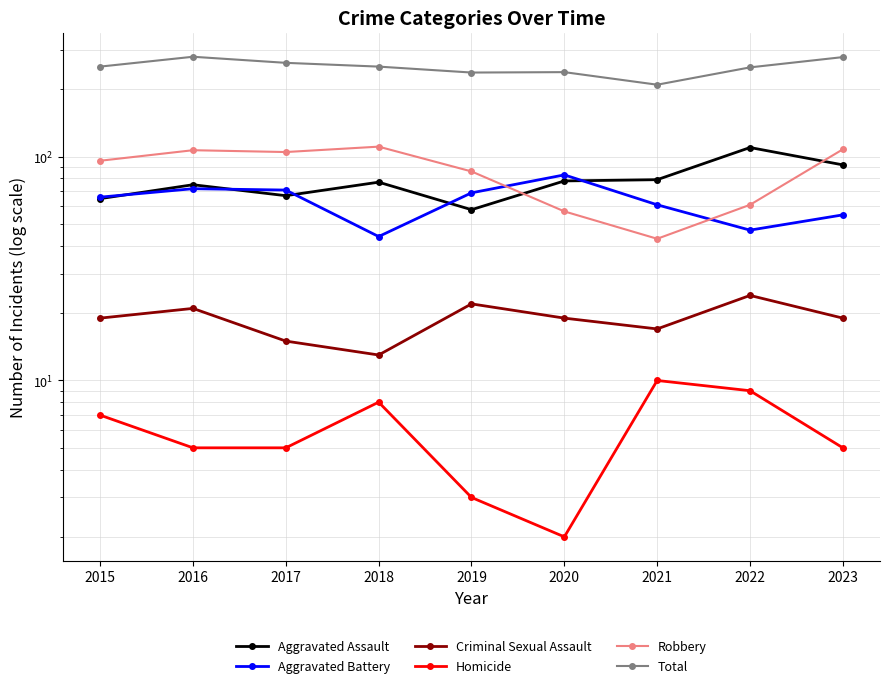

What is the smallest value displayed?

2